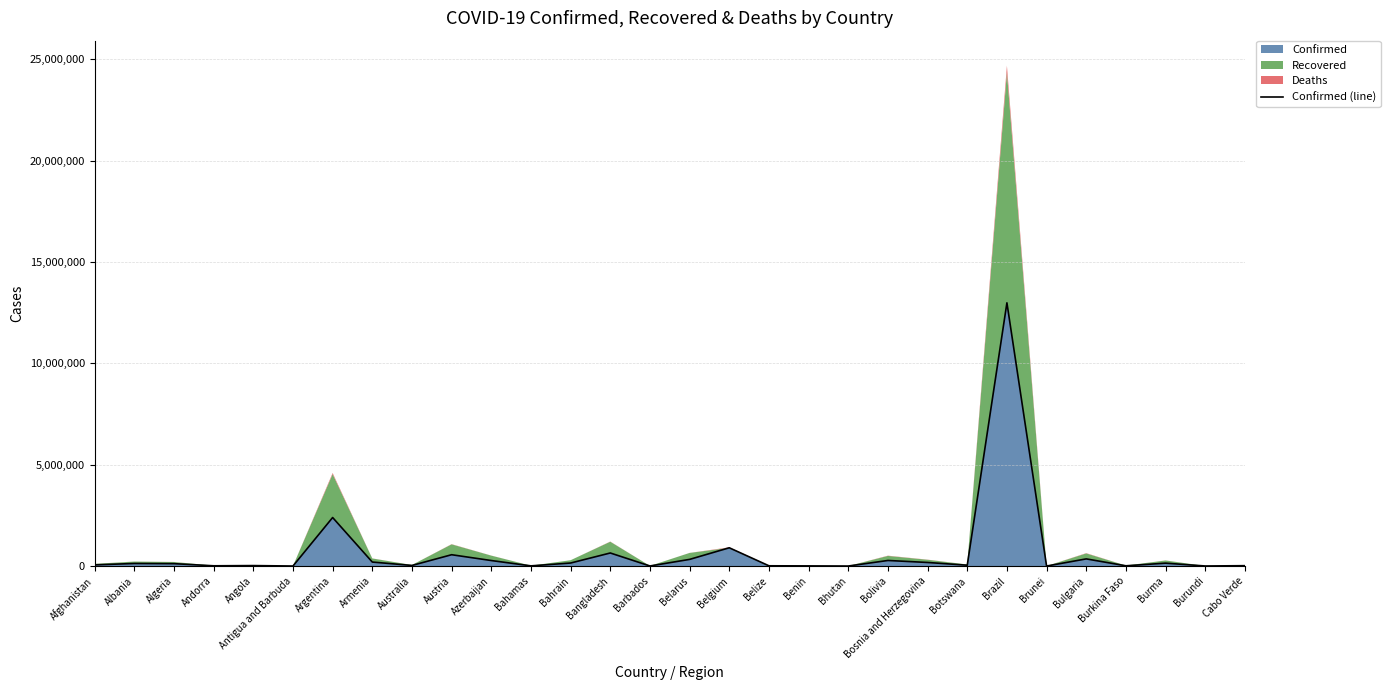

What is the difference between the maximum and minimum values?

12984742